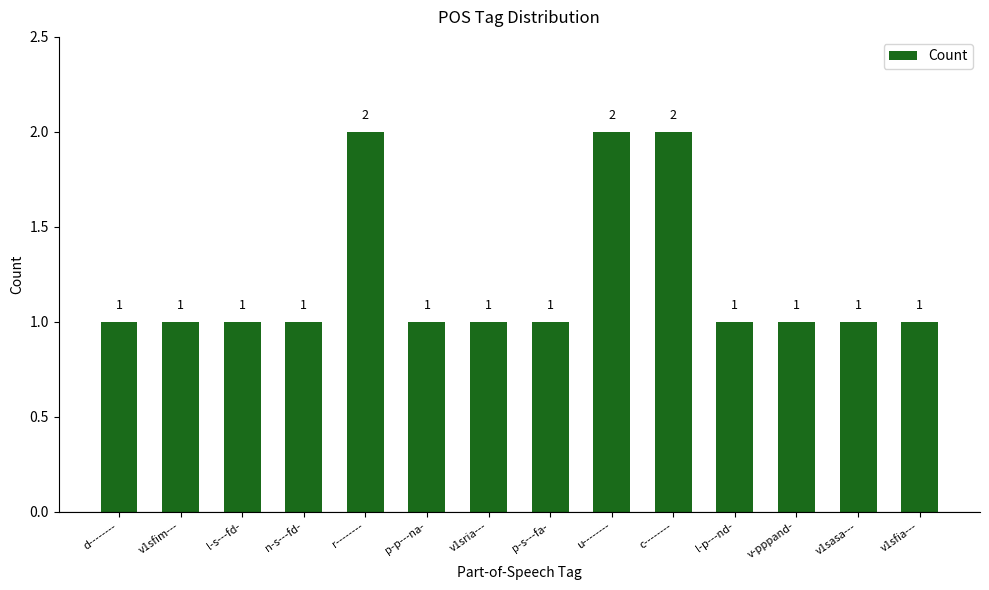

The value at v1sria--- is 1. True or false?

True